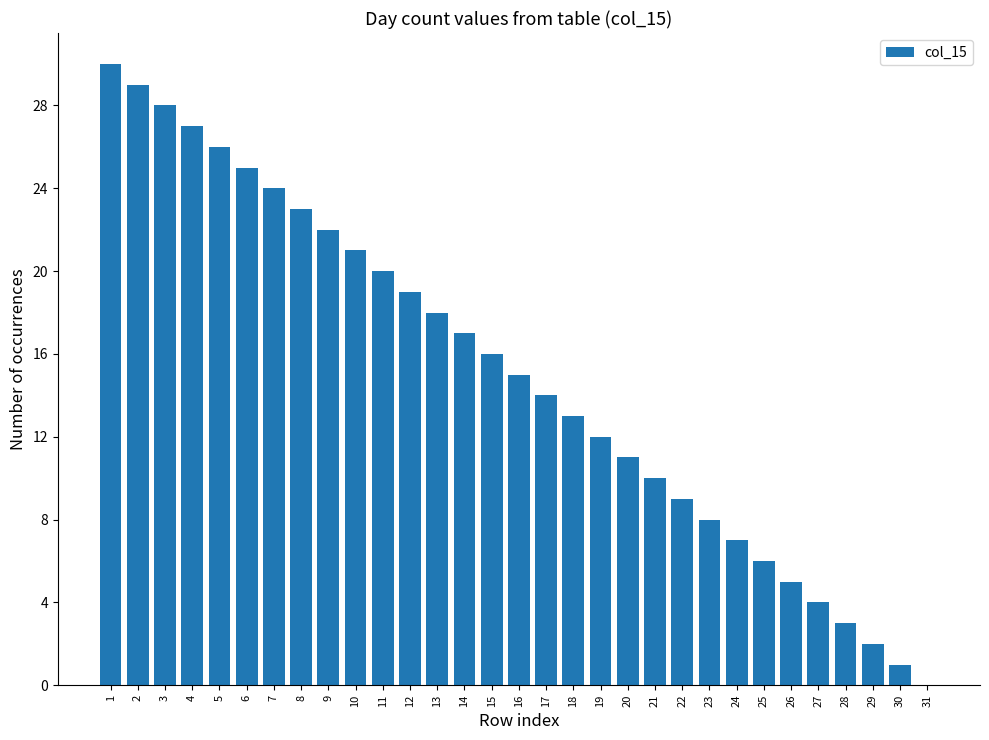

Reading right to left, extract all data points from this chart.

31=0	30=1	29=2	28=3	27=4	26=5	25=6	24=7	23=8	22=9	21=10	20=11	19=12	18=13	17=14	16=15	15=16	14=17	13=18	12=19	11=20	10=21	9=22	8=23	7=24	6=25	5=26	4=27	3=28	2=29	1=30